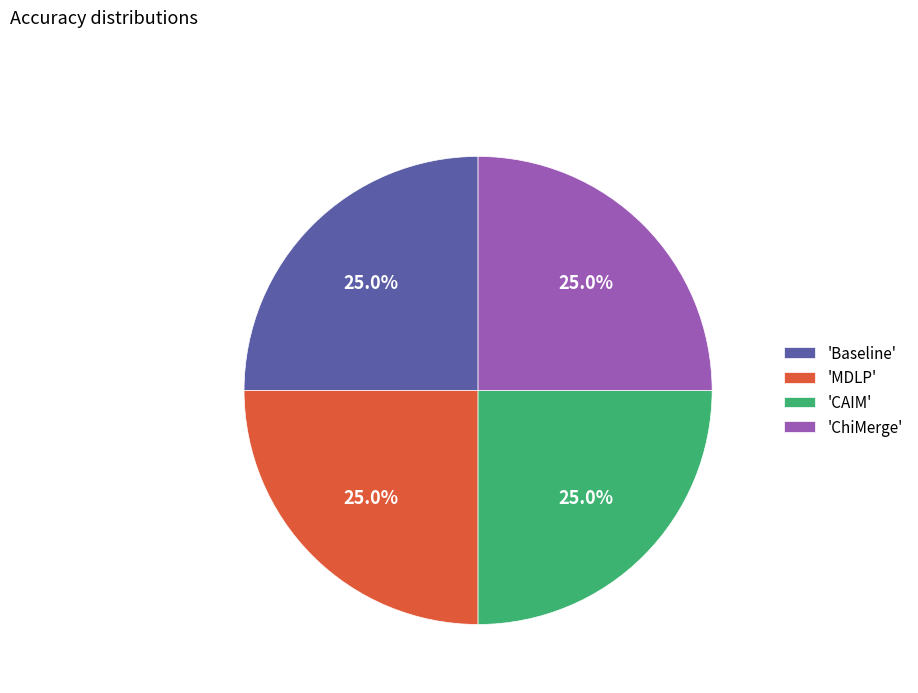

Does 'CAIM' account for over 50% of the chart?

No